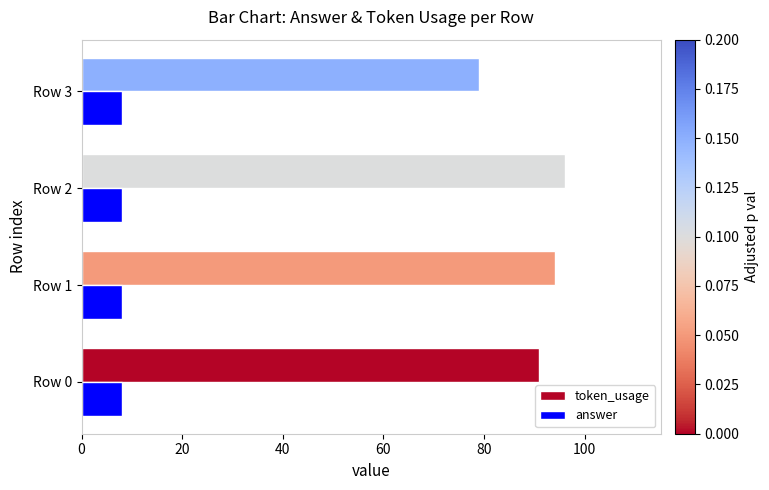

What is the minimum value shown in the chart?

8